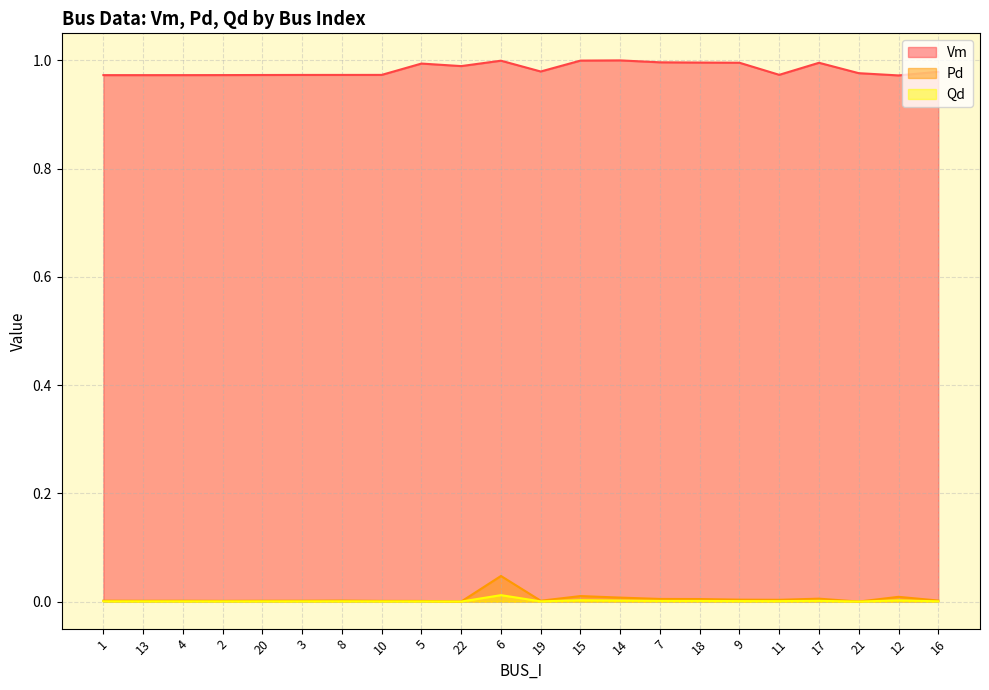

What is the spread (max minus min) of values at 1?

1.0